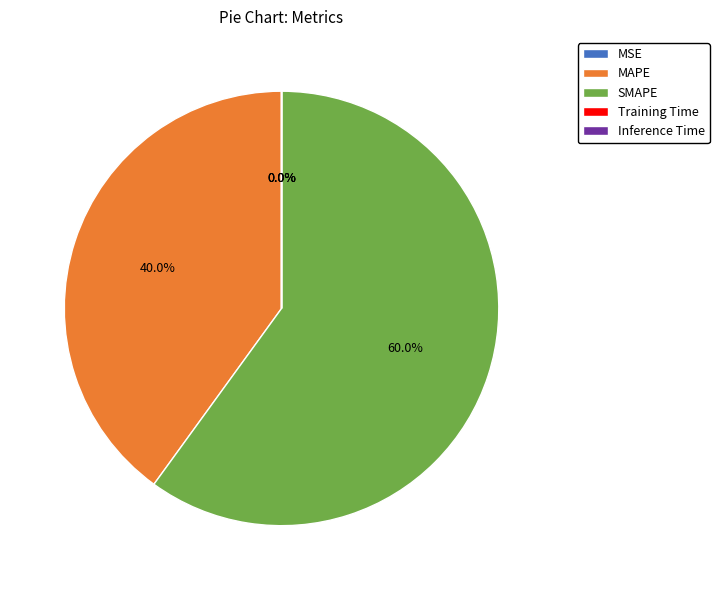

What is the largest slice in the pie chart?

SMAPE